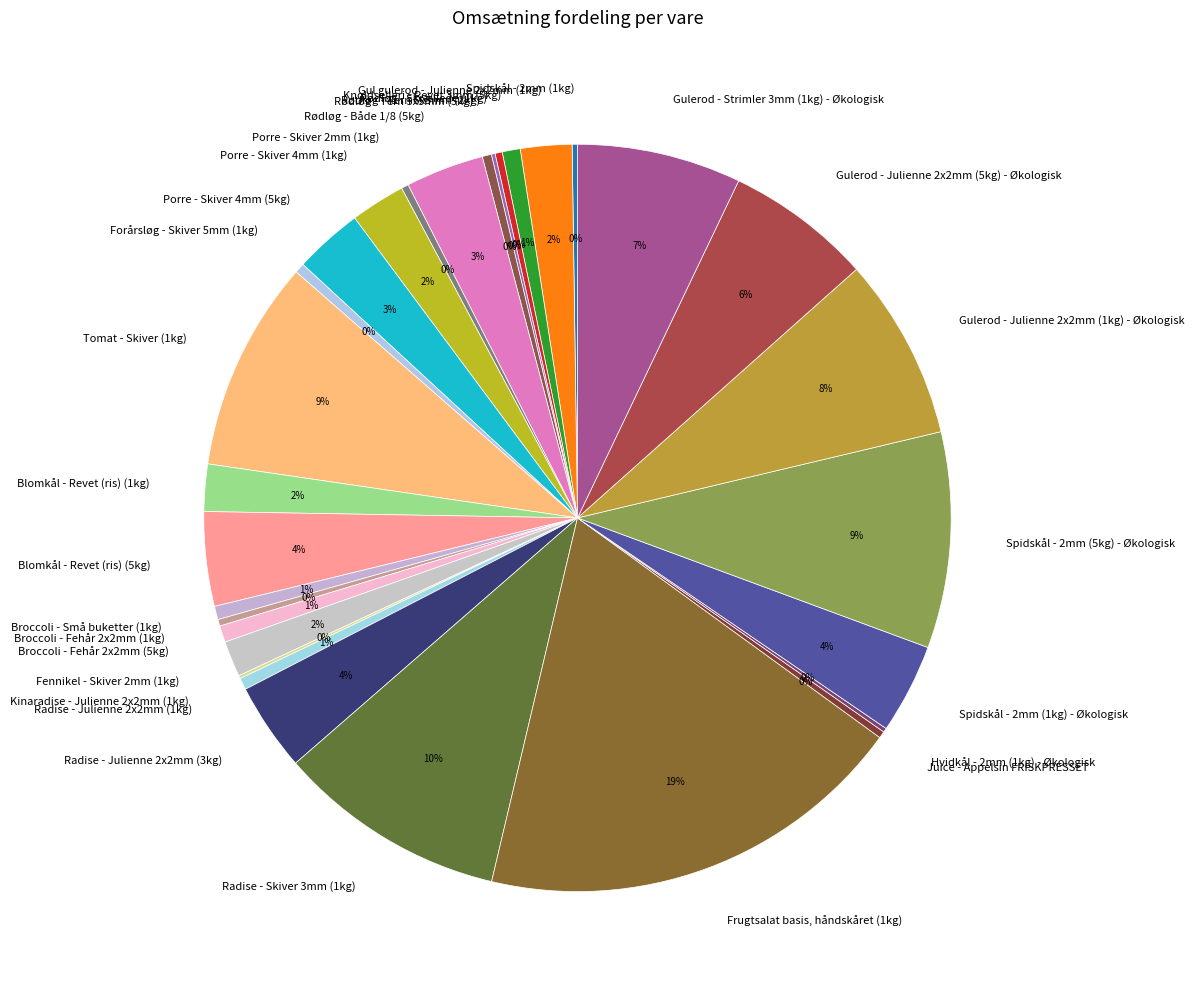

What is the largest slice in the pie chart?

Frugtsalat basis, håndskåret (1kg)